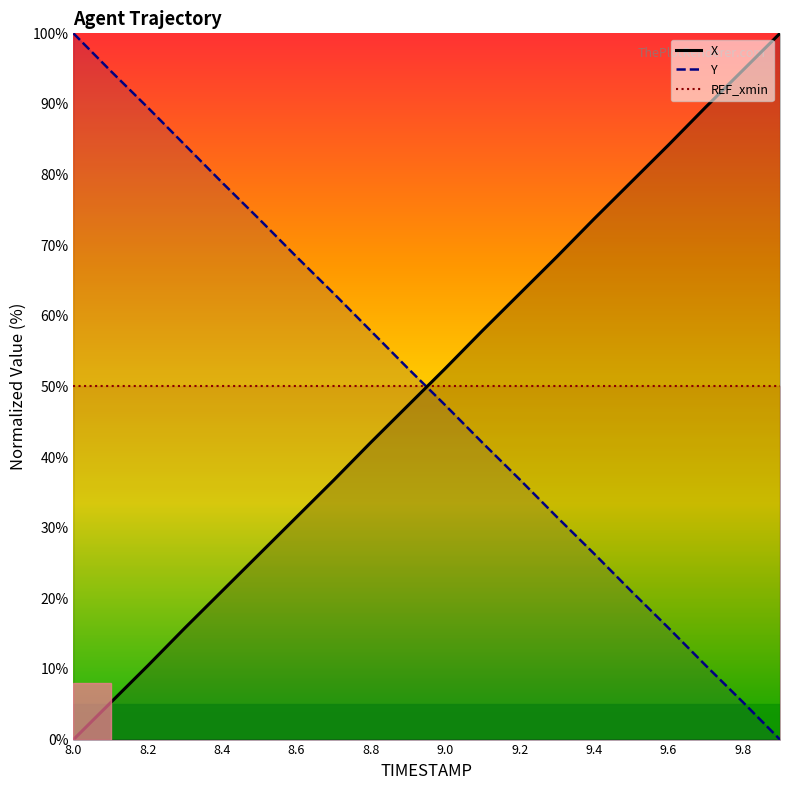

Rank the series by their average value, from highest to lowest.

REF_xmin, X, Y